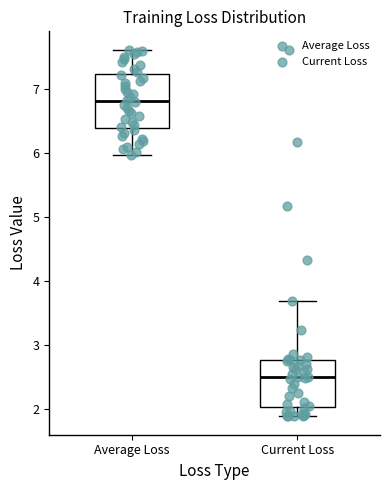

Reading left to right, transcribe this box plot: for each box, give where its median line is, the range the box spans, and where its two whiskers end, as read against the y-axis. The values are not printed on the chart, so give them approximately, as read against the axis.

Average Loss: median 6.8, box 6.4 to 7.2, whiskers 6.0 to 7.6
Current Loss: median 2.5, box 2.0 to 2.8, whiskers 1.9 to 3.7